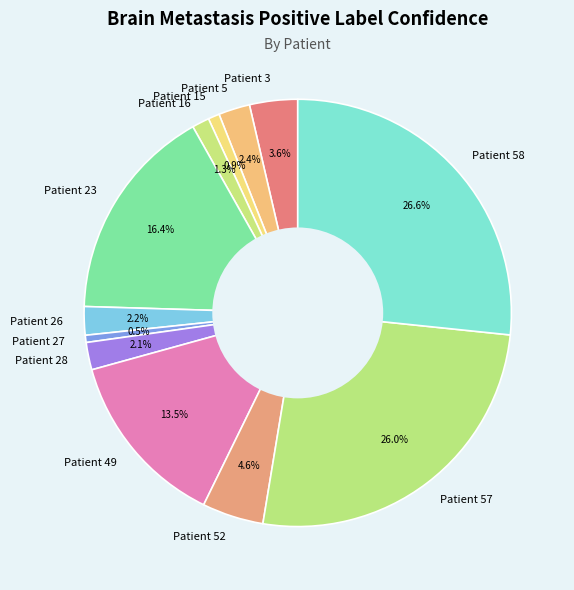

To the nearest percent, what percentage of the pie is Patient 26?

2%